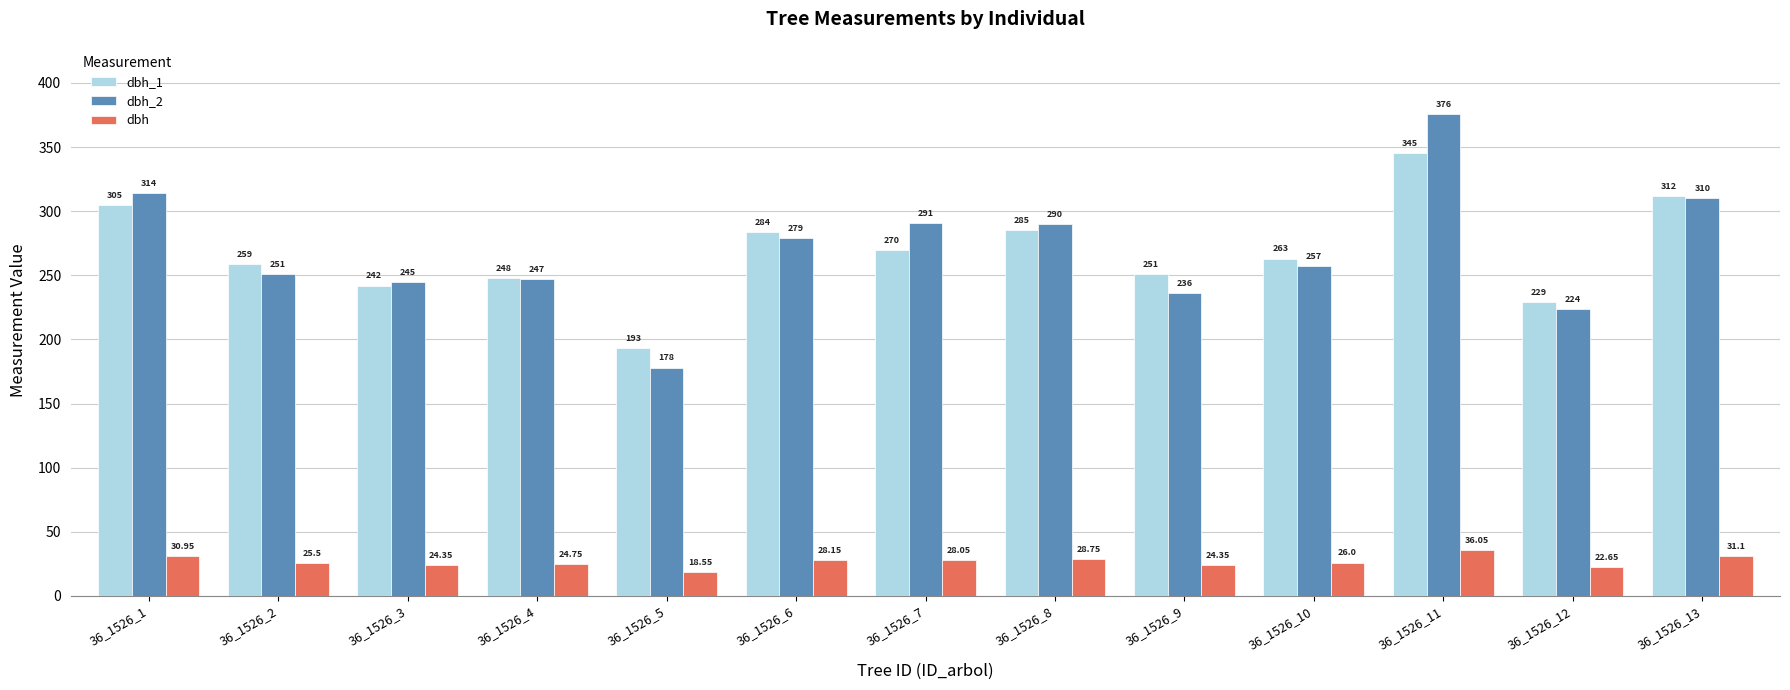

What is the maximum value shown in the chart?

376.0